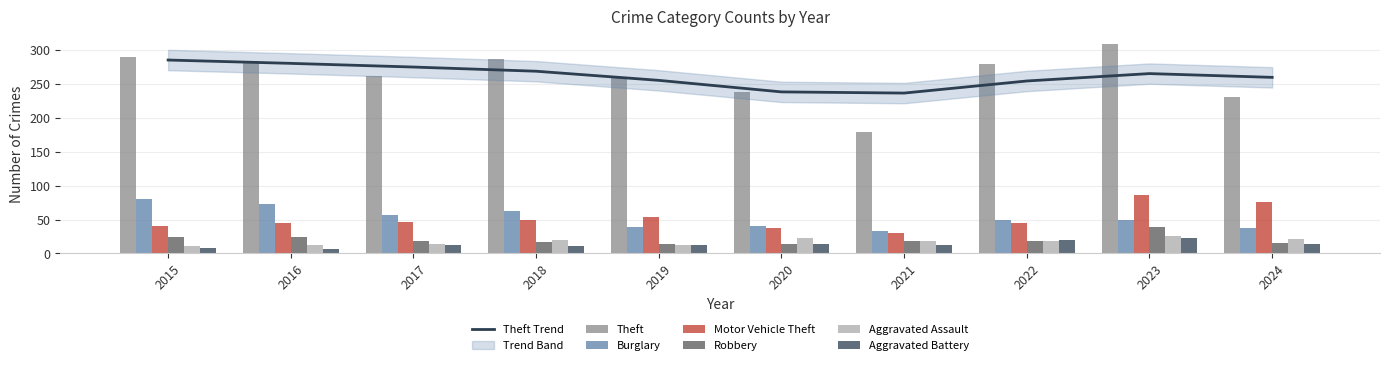

At 2021, list the series in order from largest to smallest.

Theft, Burglary, Motor Vehicle Theft, Robbery, Aggravated Assault, Aggravated Battery